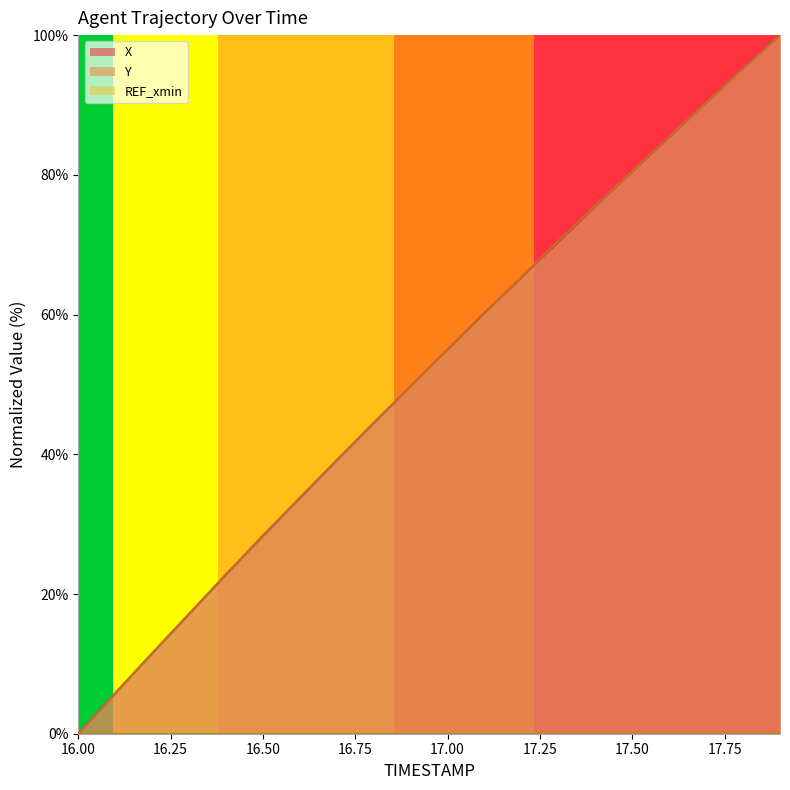

Reading left to right, transcribe all the data shown in this chart.

X: 16.0=0.0	16.1=5.8	16.2=11.5	16.3=17.1	16.4=22.8	16.5=28.3	16.6=33.7	16.7=39.2	16.8=44.5	16.9=49.7	17.0=55.0	17.1=60.2	17.2=65.3	17.3=70.4	17.4=75.5	17.5=80.5	17.6=85.4	17.7=90.3	17.8=95.2	17.9=100.0
Y: 16.0=0.0	16.1=5.8	16.2=11.5	16.3=17.1	16.4=22.8	16.5=28.2	16.6=33.8	16.7=39.1	16.8=44.5	16.9=49.7	17.0=55.0	17.1=60.2	17.2=65.4	17.3=70.5	17.4=75.6	17.5=80.5	17.6=85.5	17.7=90.4	17.8=95.2	17.9=100.0